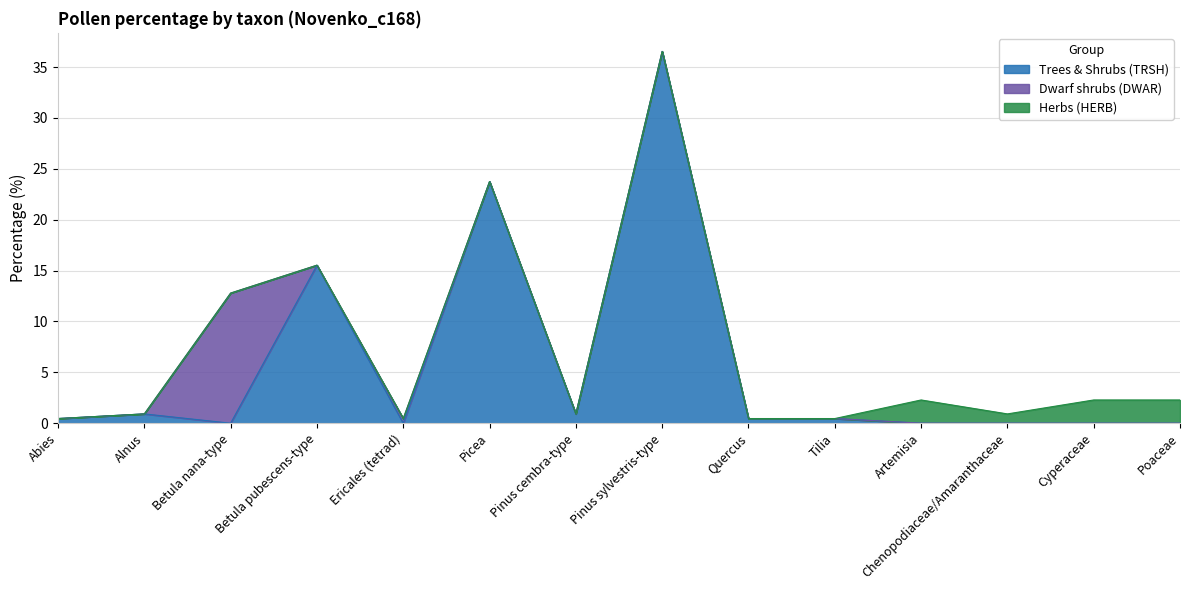

What is the maximum value shown in the chart?

36.5